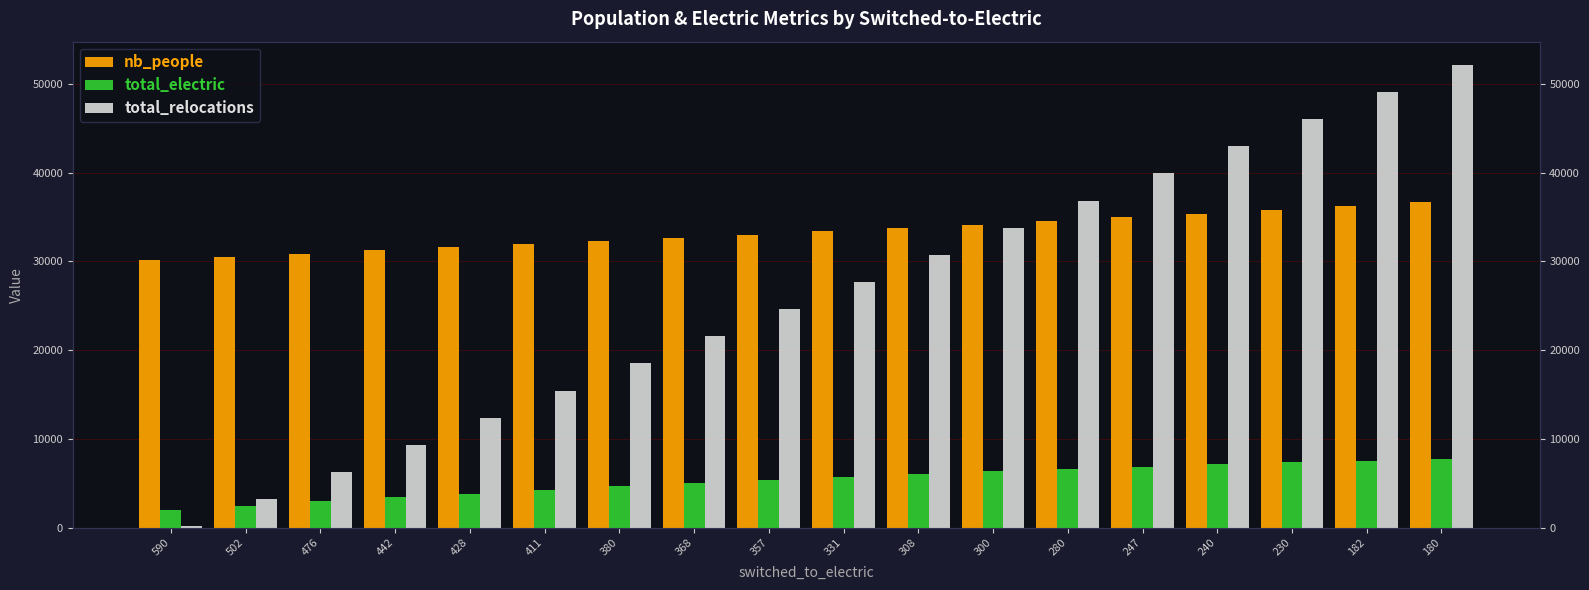

Rank the series at 428 from highest to lowest value.

nb_people, total_relocations, total_electric